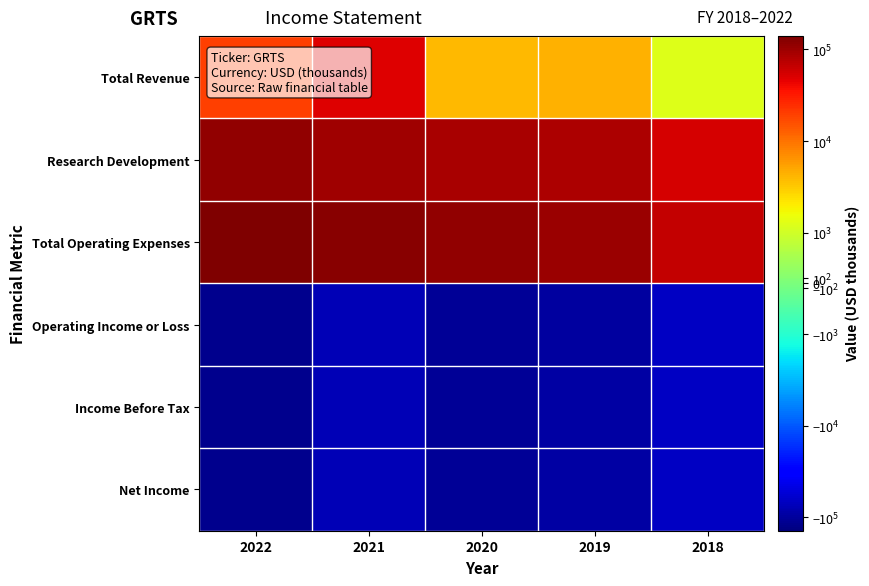

What is the difference between the highest and lowest values at 2019?

200200